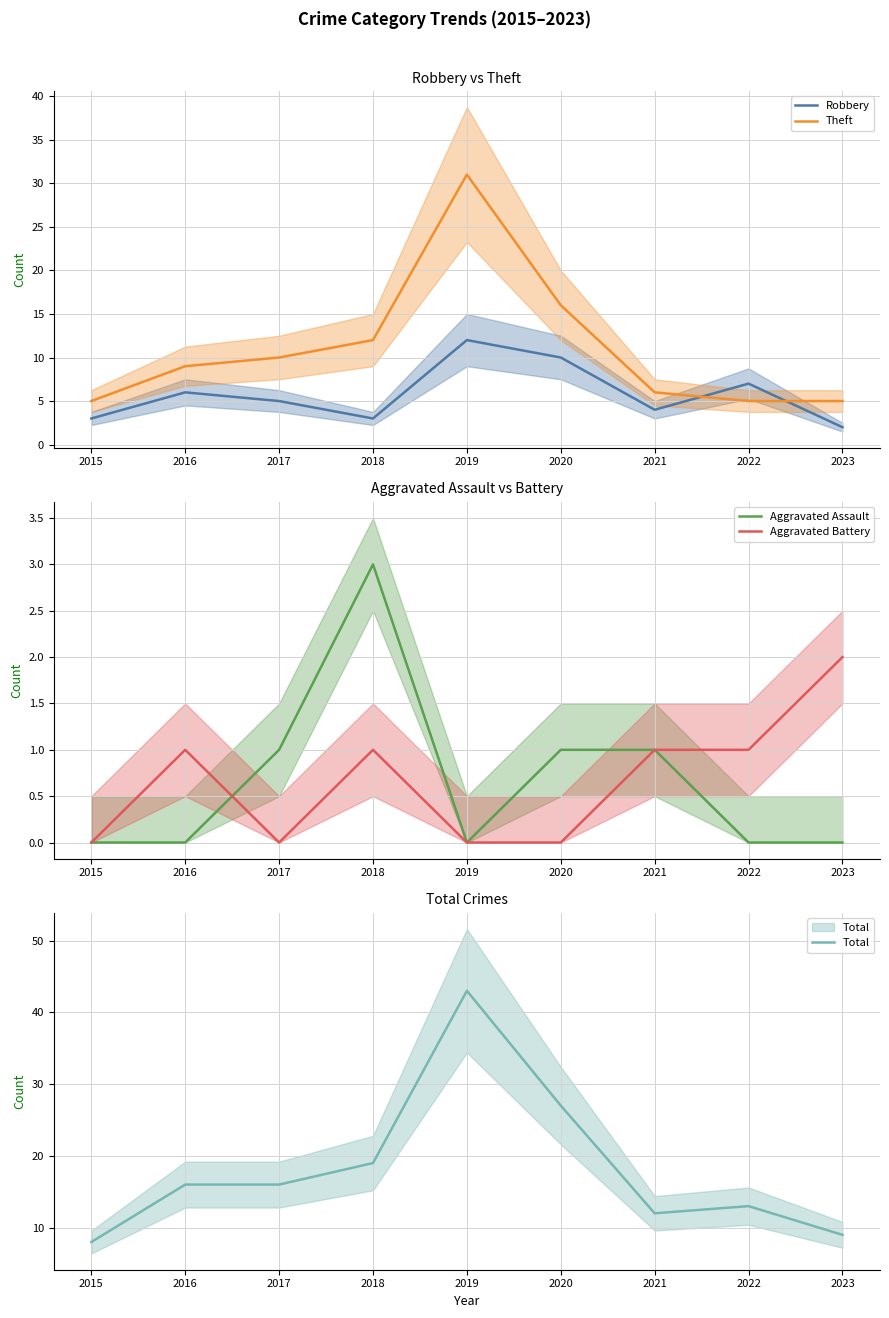

Is it true that Total equals 10 at 2017?

False